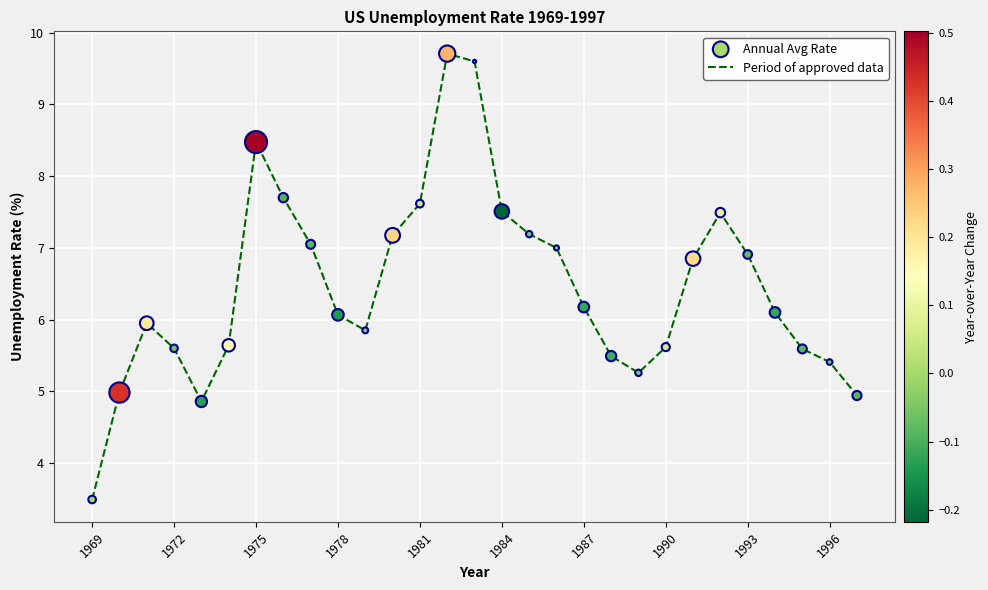

What is the greatest value displayed?

9.7